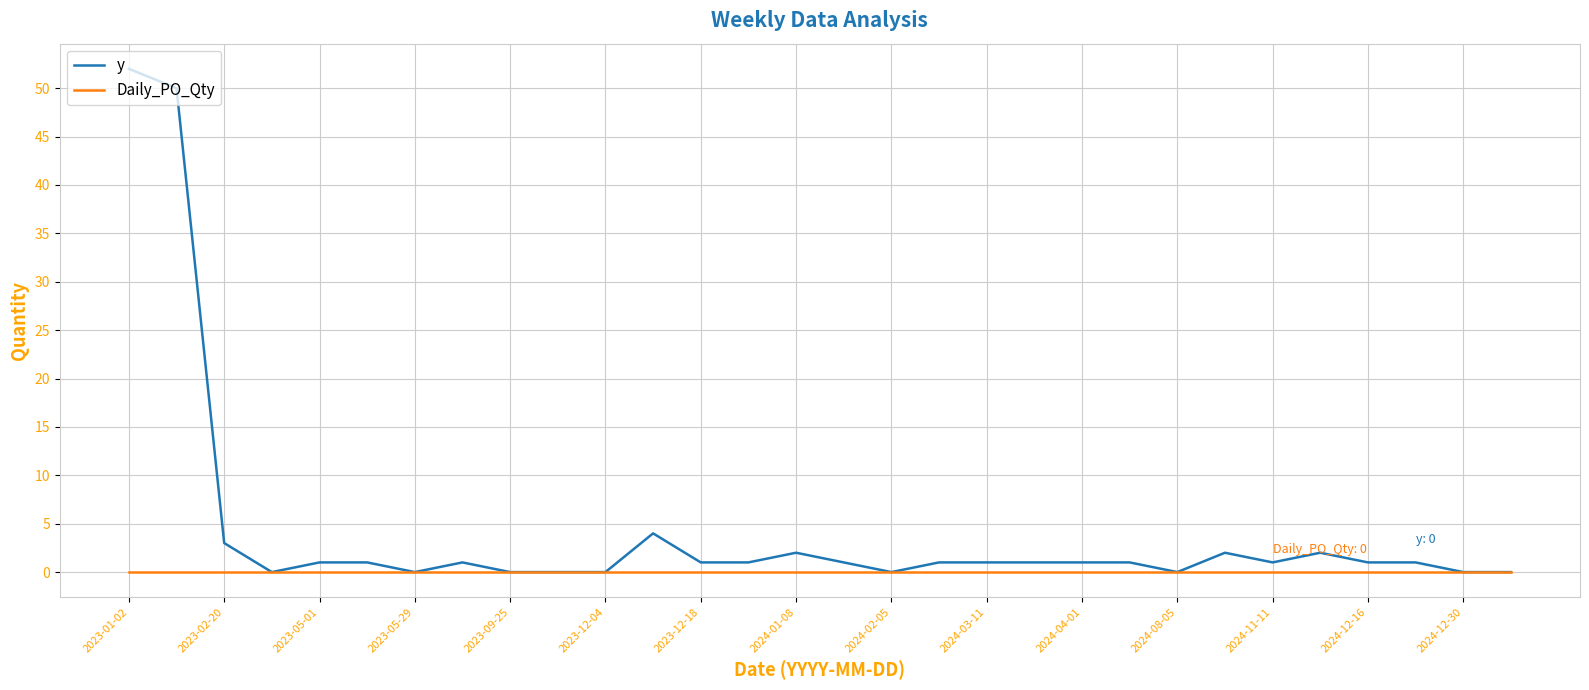

What are all the series names shown in the legend?

y, Daily_PO_Qty